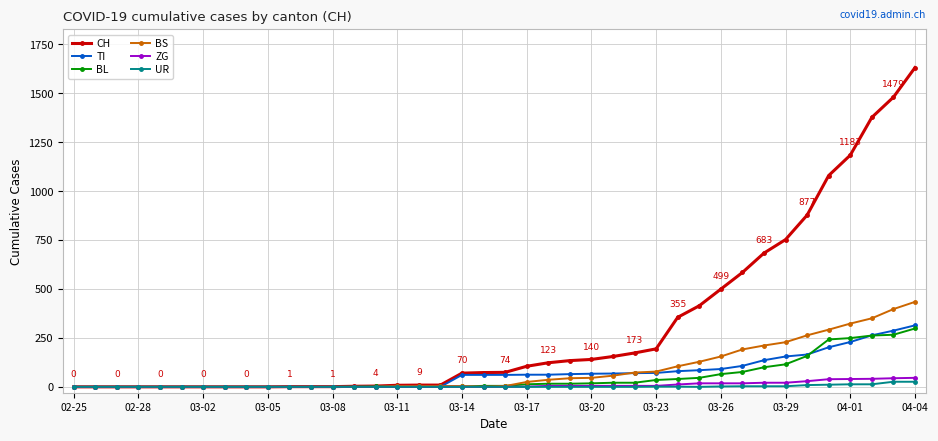

Which series has the largest range (max minus min)?

CH